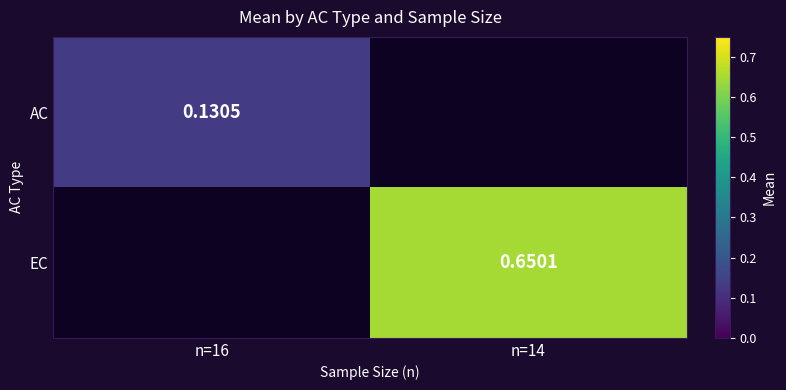

Rank the series at n=16 from highest to lowest value.

AC, EC